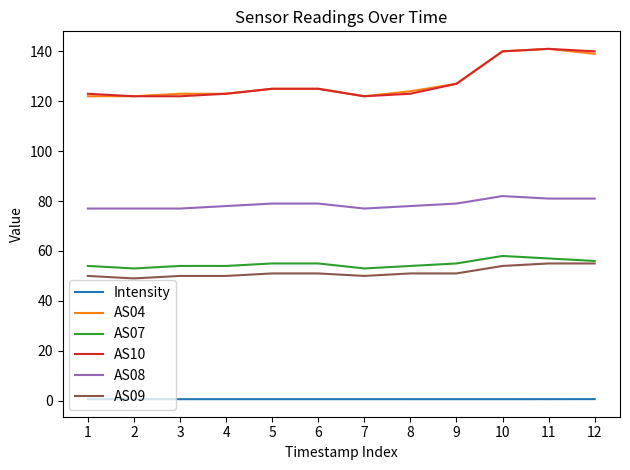

Is the value of AS07 at 6 greater than the value of AS09 at 3?

Yes